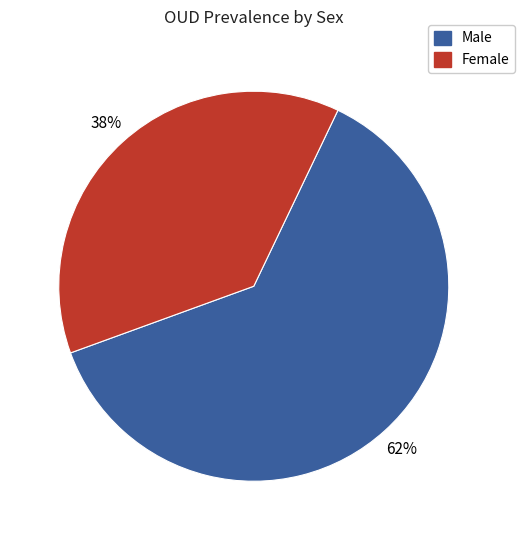

To the nearest percent, what is the average slice percentage?

50%